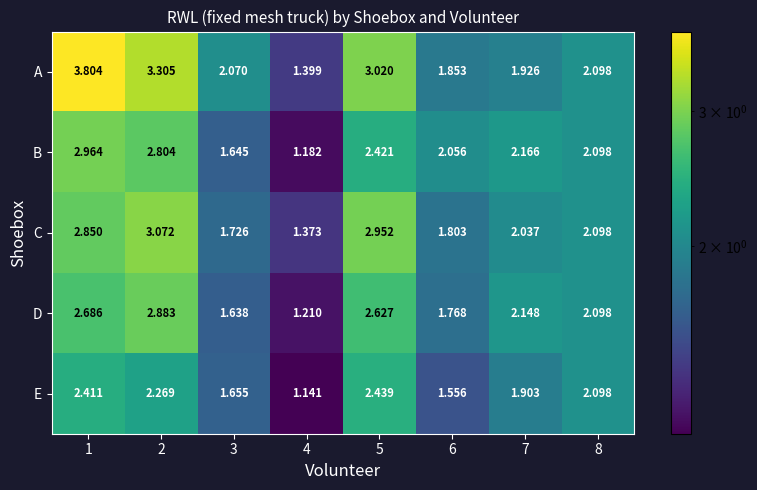

Rank the series by their maximum value, from lowest to highest.

E, D, B, C, A